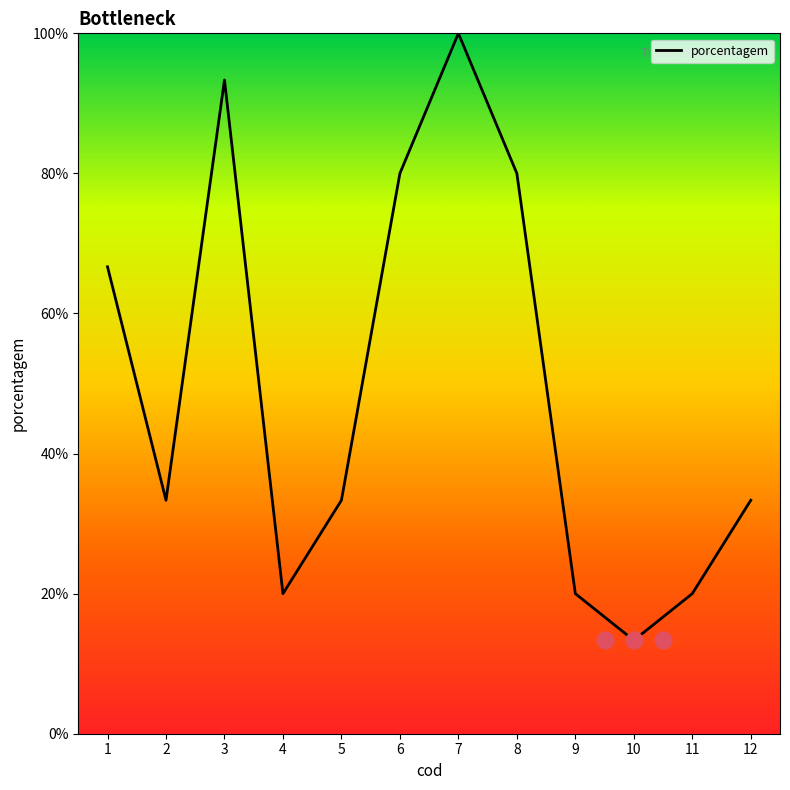

What is the minimum value shown in the chart?

13.3